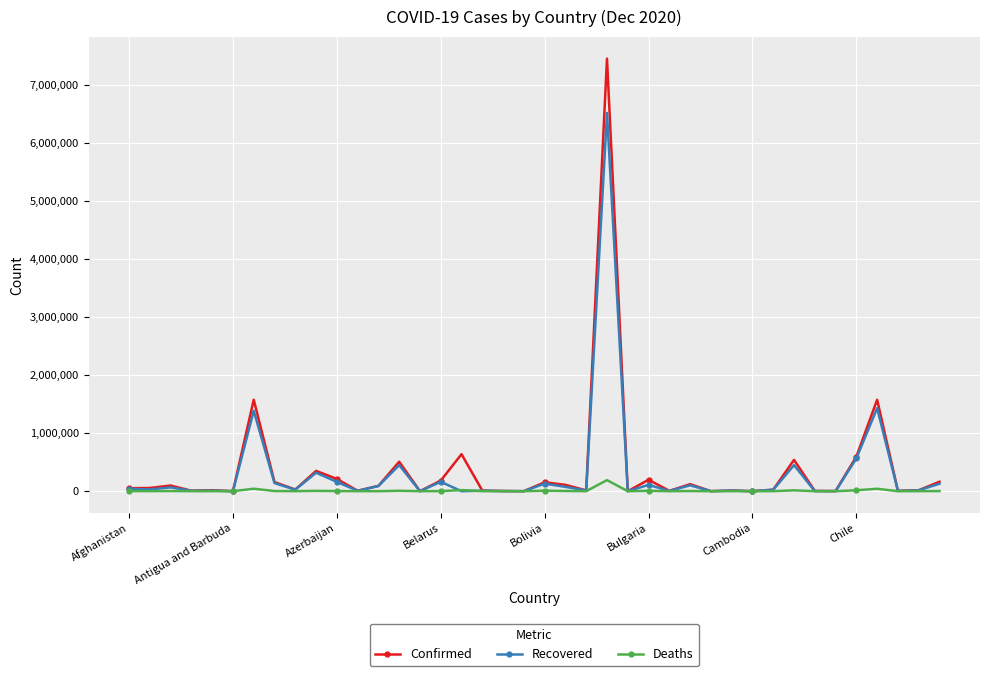

Rank the series by their average value, from highest to lowest.

Confirmed, Recovered, Deaths